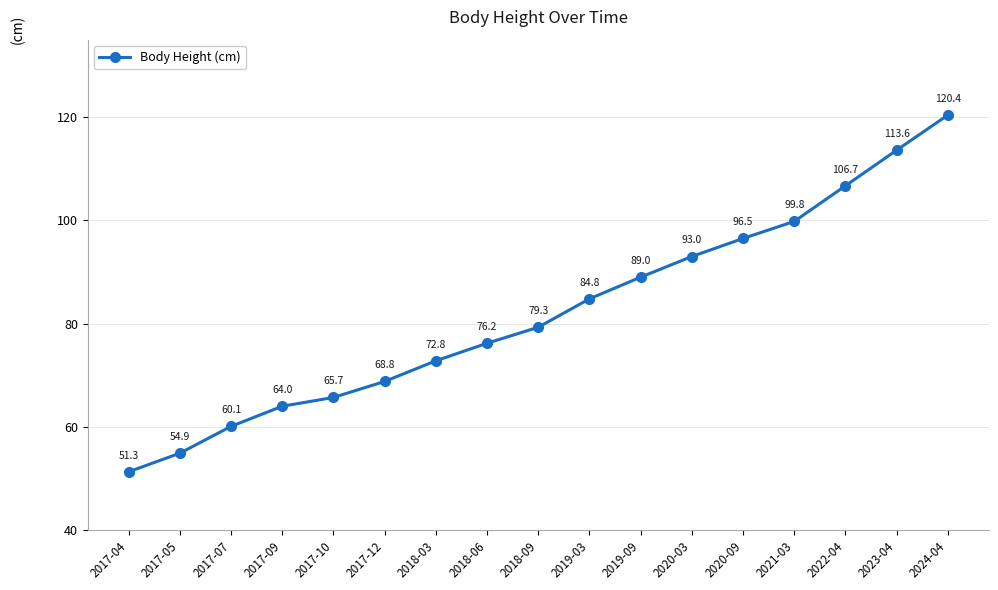

Which category has the highest value across all series?

2024-04